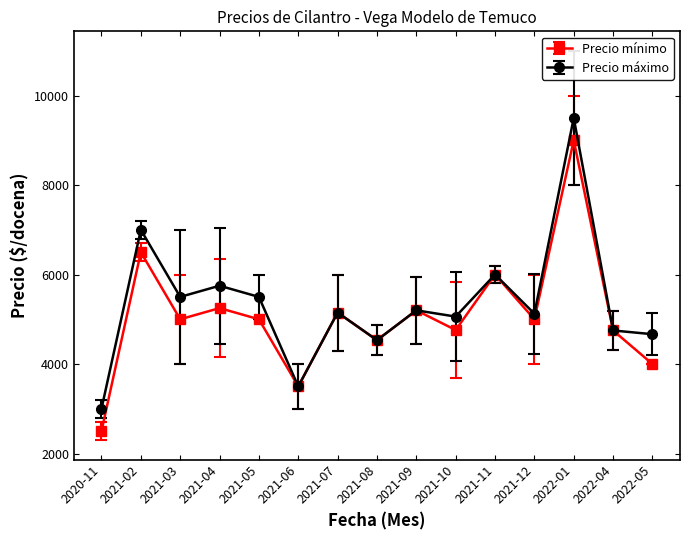

Rank the series at 2021-04 from highest to lowest value.

Precio máximo, Precio mínimo